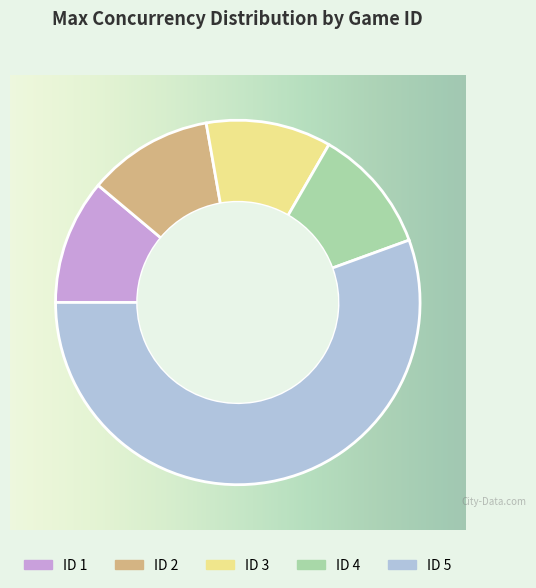

What is the largest slice in the pie chart?

ID 5